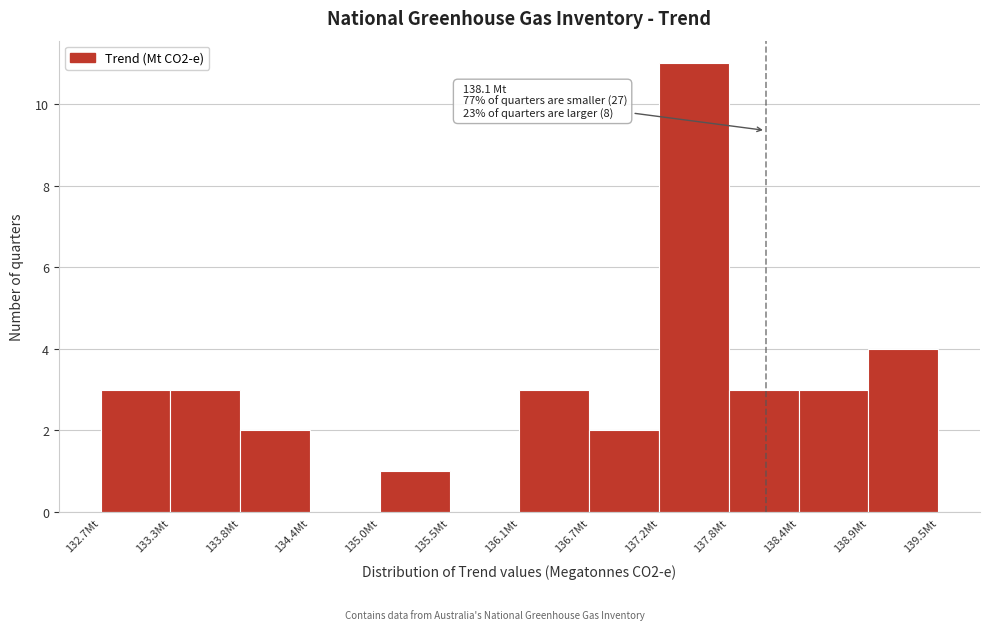

Over which range of the x-axis is the bar tallest?

137.2 to 137.8